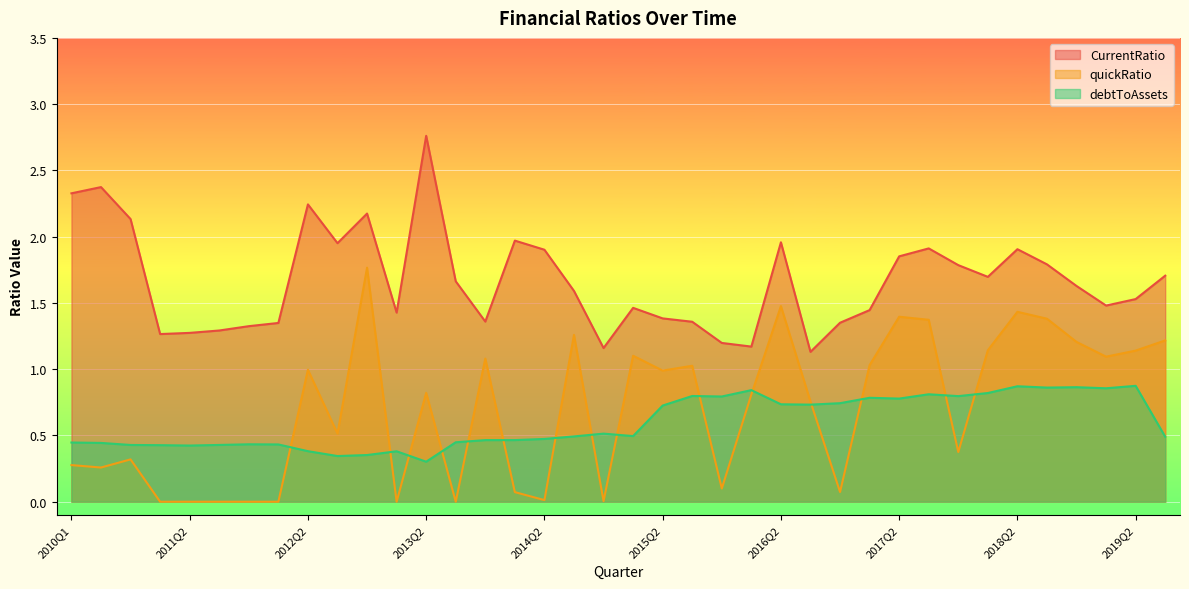

Which has a higher value, 2016Q3 or 2018Q2?

2018Q2